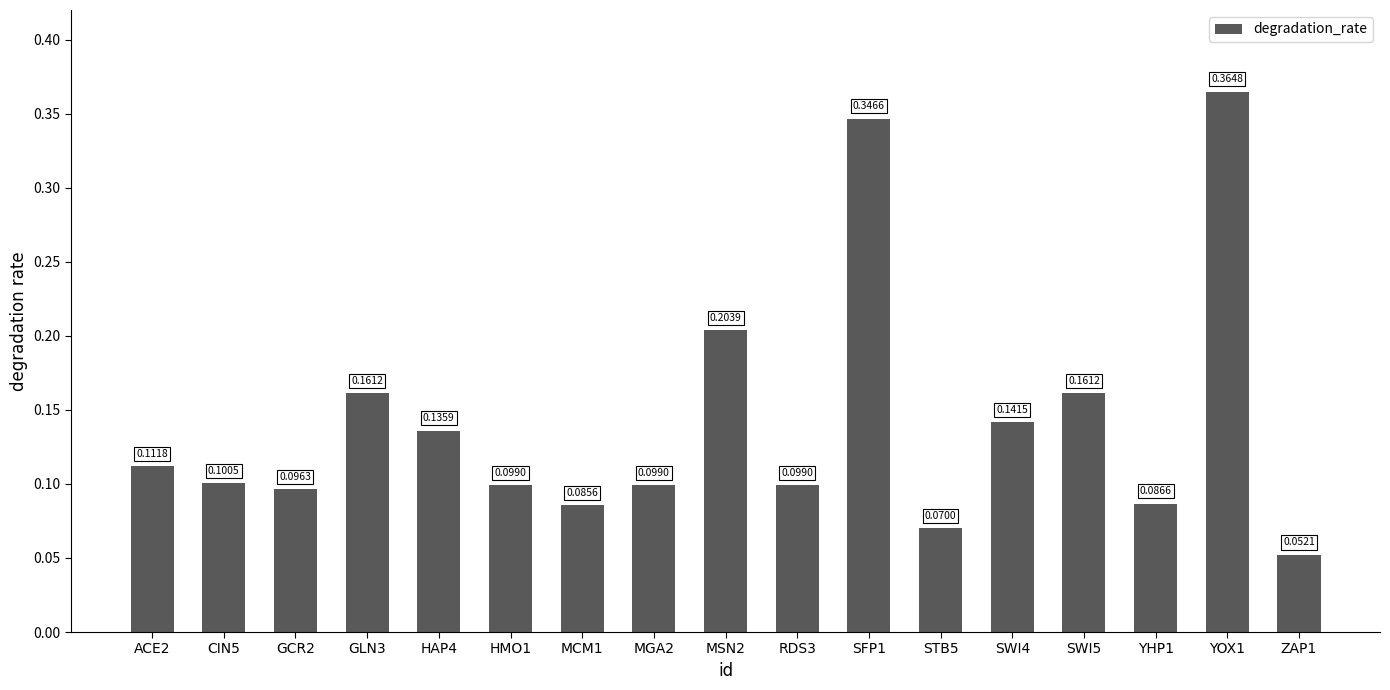

What is the change in value from GLN3 to SFP1?

+0.2